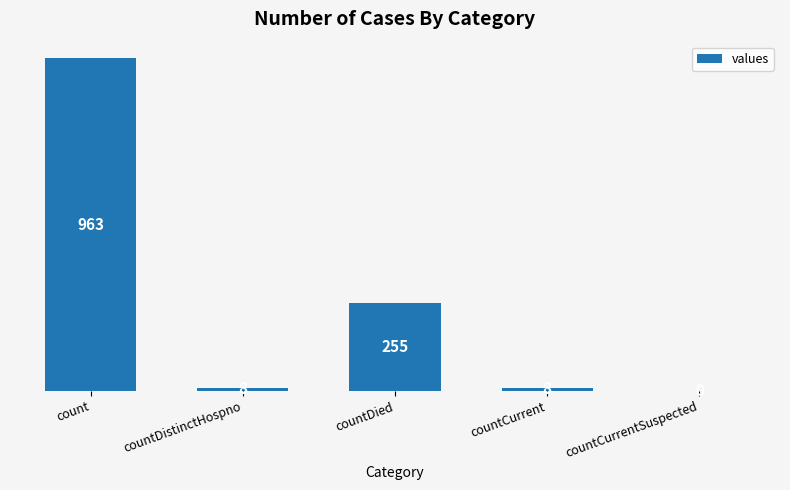

What value does the data have at count, to the nearest 50?

950